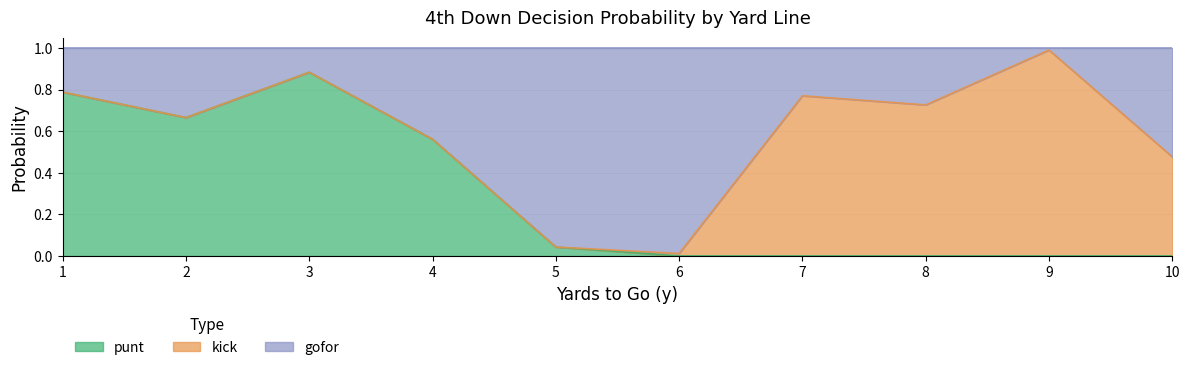

The value of punt at 9 is 0.3. True or false?

False